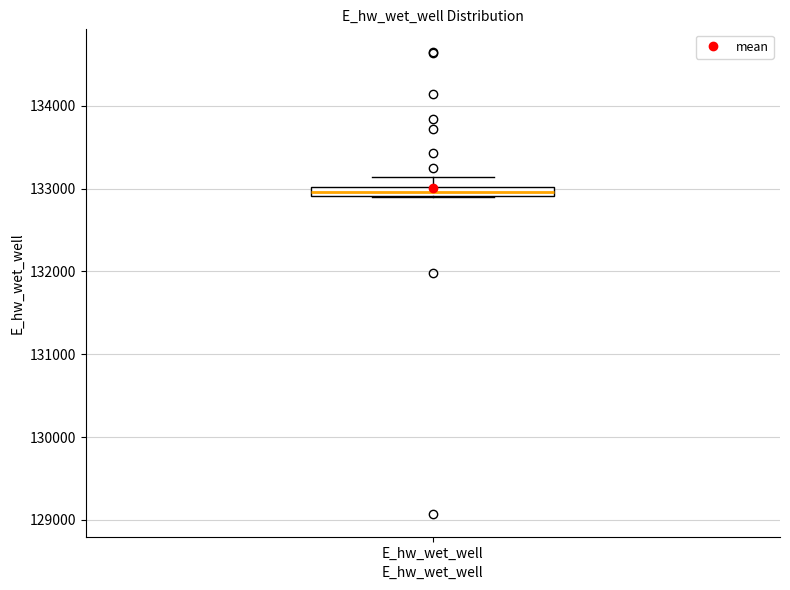

Where is the lower edge of the box for E_hw_wet_well on the y-axis? The values are not printed on the chart, so give them approximately, as read against the axis.

132900